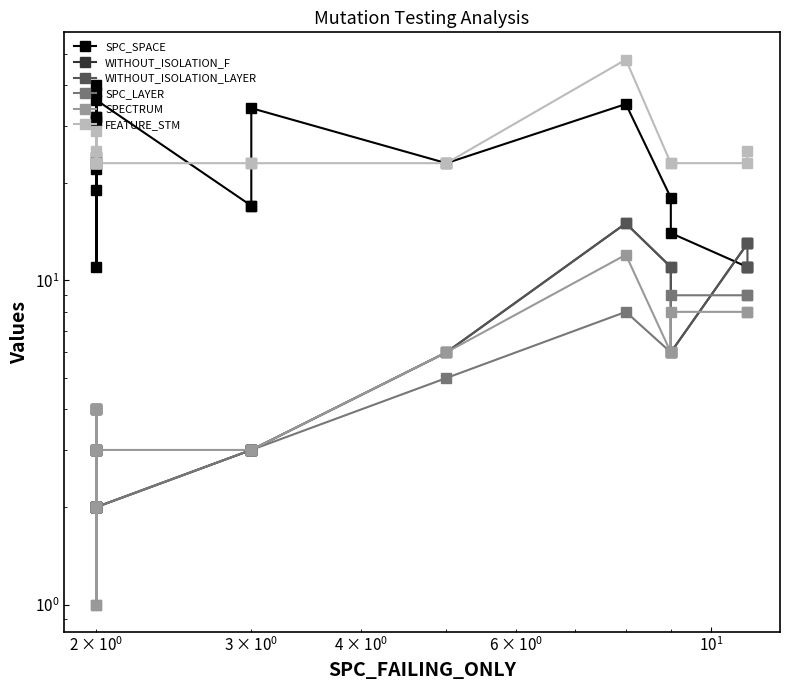

Reading left to right, transcribe all the data shown in this chart.

SPC_SPACE: 24	32	11	31	22	38	19	32	40	23	36	17	17	34	23	35	18	14	11	11
WITHOUT_ISOLATION_F: 2	2	2	3	2	4	2	4	3	2	2	3	3	3	6	15	11	6	13	13
WITHOUT_ISOLATION_LAYER: 2	2	2	3	2	4	2	3	3	2	2	3	3	3	6	15	11	6	13	11
SPC_LAYER: 2	2	2	2	2	2	2	2	2	2	2	3	3	3	5	8	6	9	9	9
SPECTRUM: 2	2	4	3	3	1	2	1	3	2	3	3	3	3	6	12	6	8	8	8
FEATURE_STM: 23	23	25	23	29	23	23	23	23	23	23	23	23	23	23	48	23	23	23	25